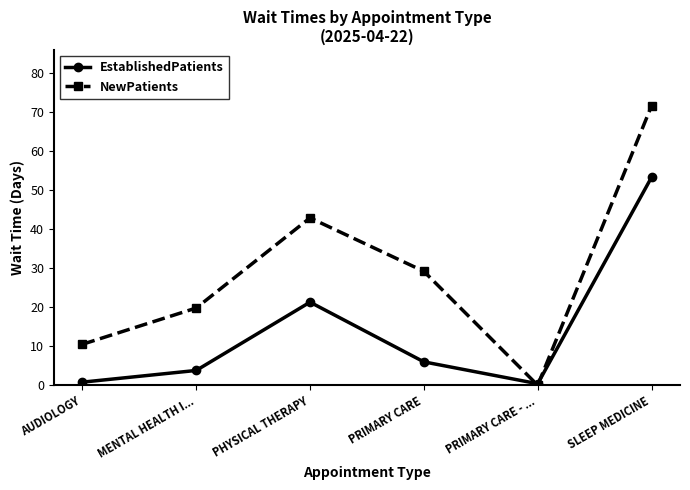

Is the value of NewPatients at PRIMARY CARE - ... greater than the value of EstablishedPatients at SLEEP MEDICINE?

No